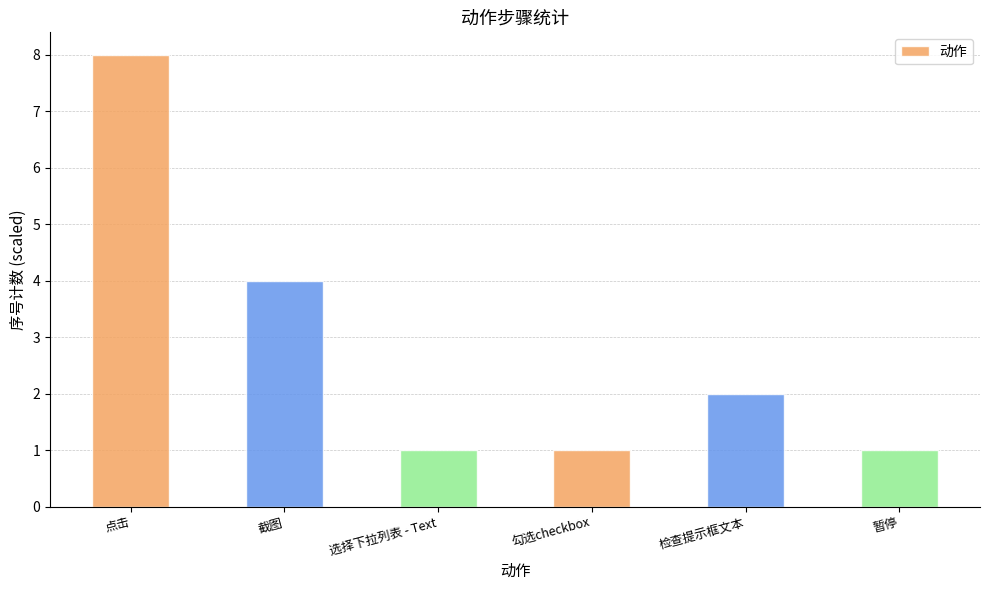

What is the change in value from 检查提示框文本 to 暂停?

-1